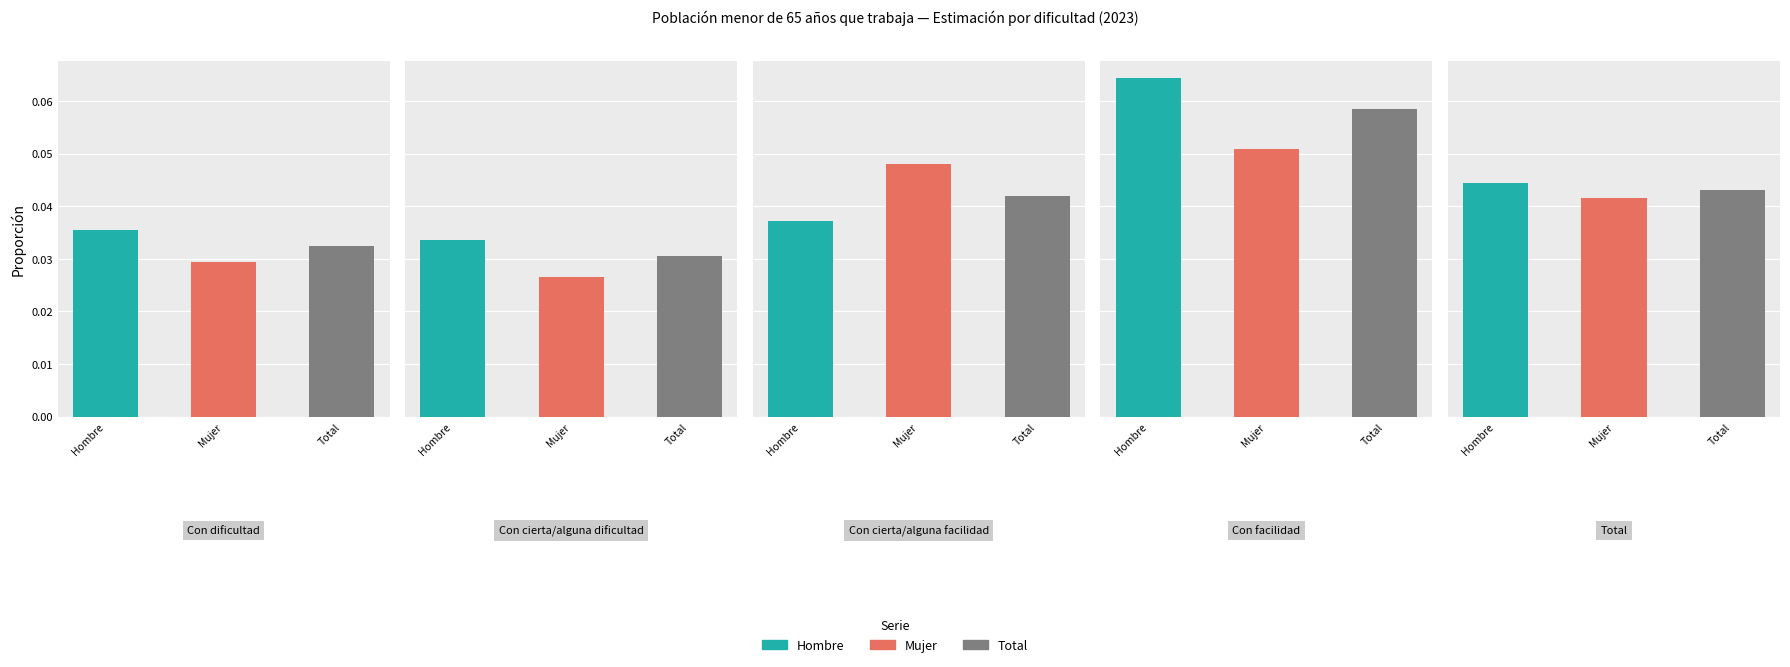

Which category has the lowest value across all series?

Con cierta/alguna dificultad